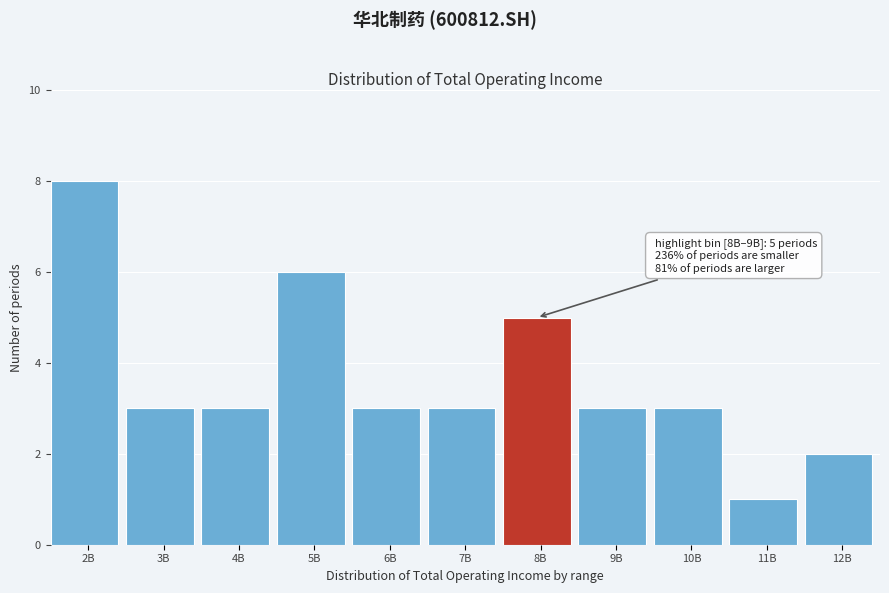

Reading left to right, list all the values displayed in this chart.

8	3	3	6	3	3	5	3	3	1	2